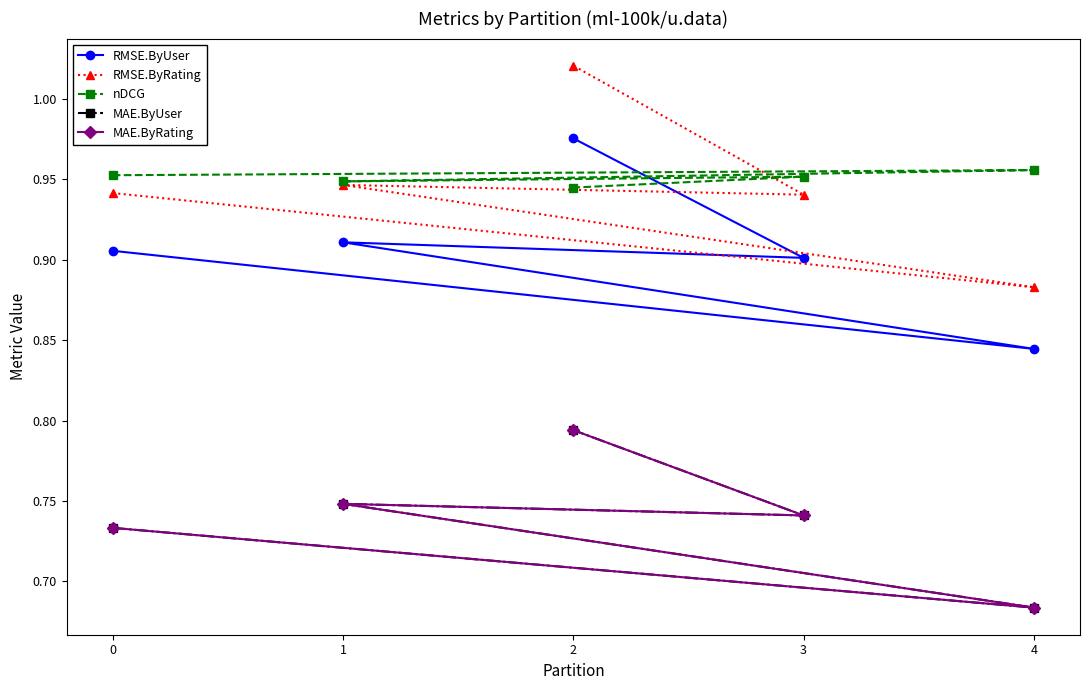

The value of nDCG at 1 is 1.3. True or false?

False